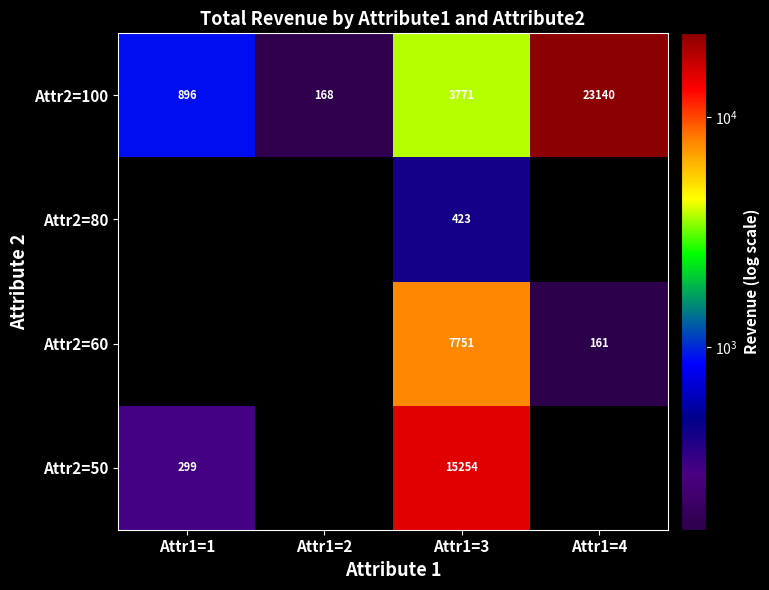

What is the difference between the highest and lowest values at Attr1=3?

14831